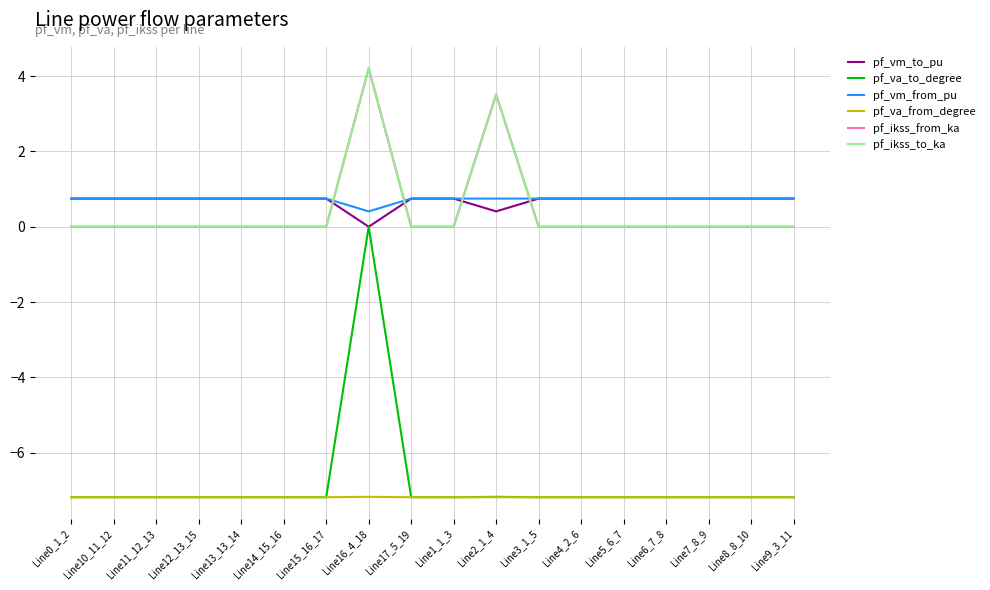

What position from the right is Line2_1_4?

8